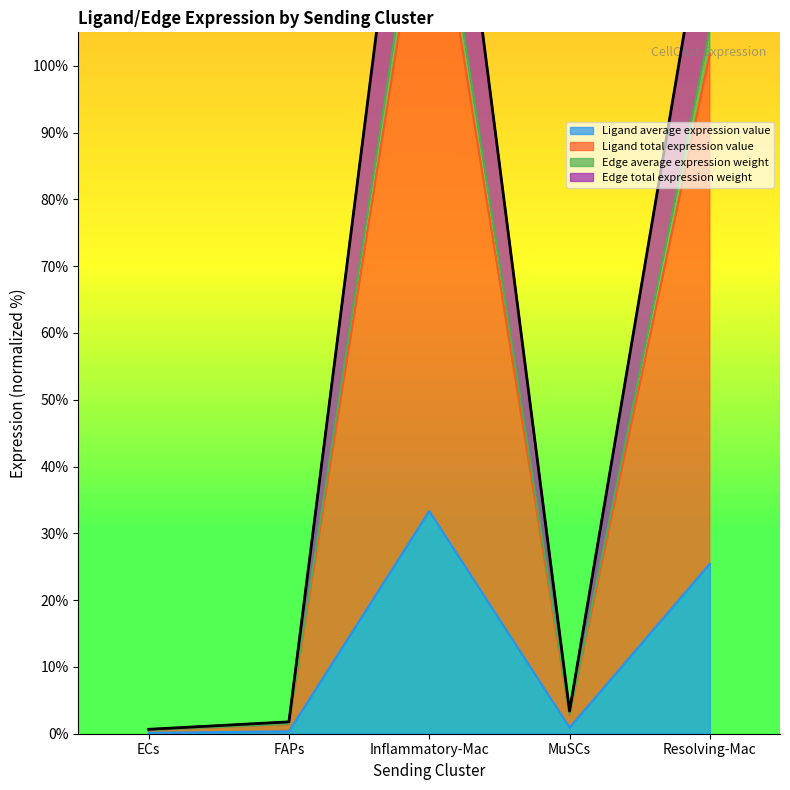

Between Inflammatory-Mac and MuSCs, which is larger?

Inflammatory-Mac